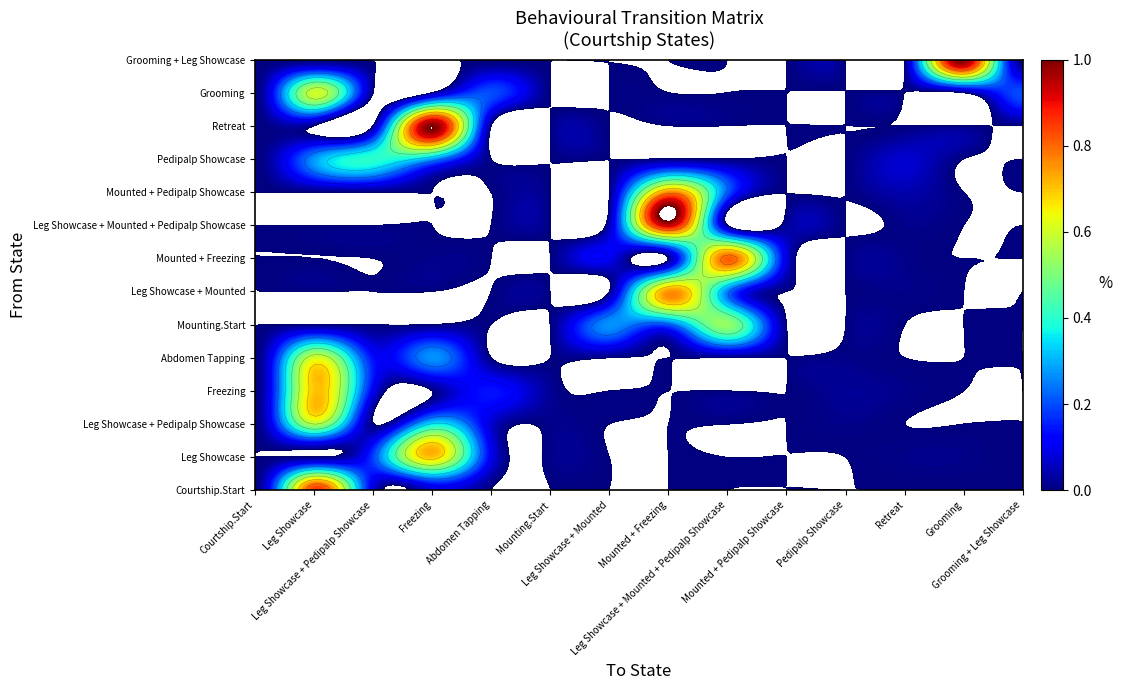

Is the value of Leg Showcase at 8 greater than the value of Leg Showcase + Mounted at 9?

No